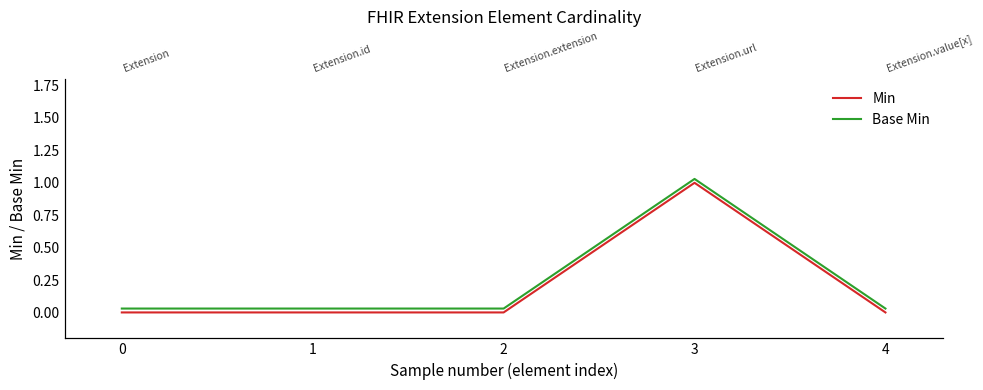

Is it true that Base Min equals 0.0 at 0?

False